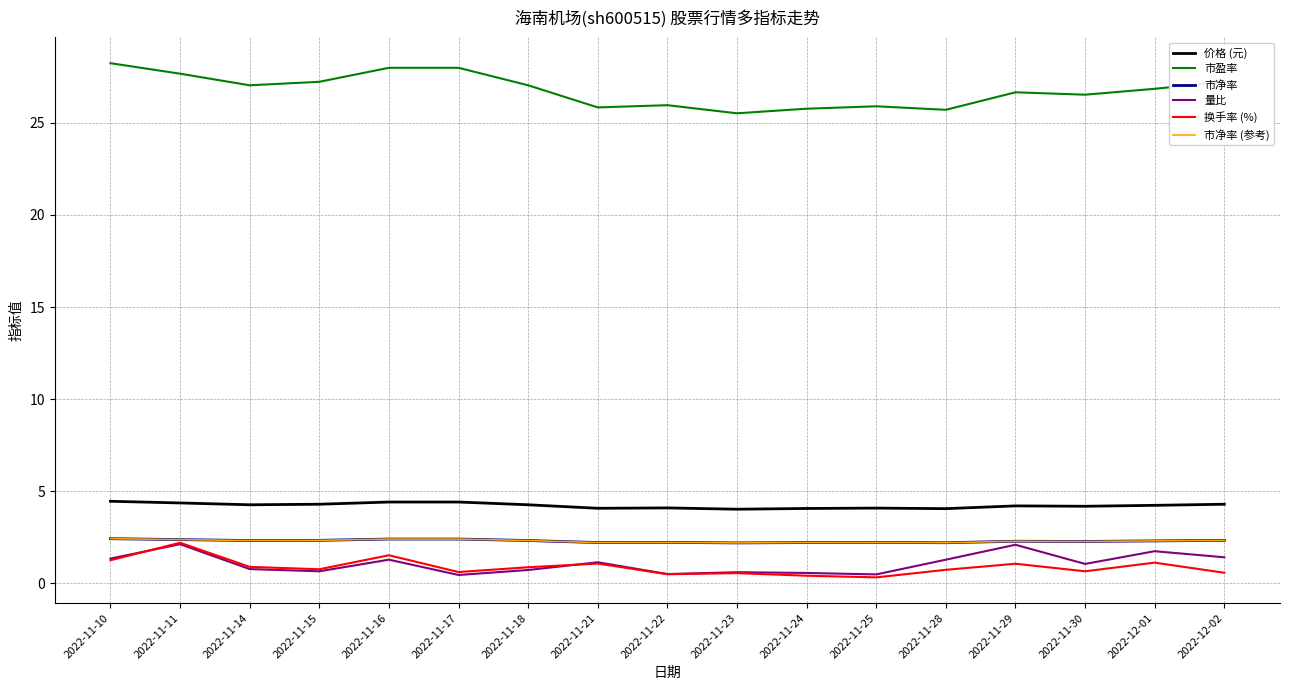

Is it true that 市净率 (参考) equals 2.2 at 2022-11-23?

True